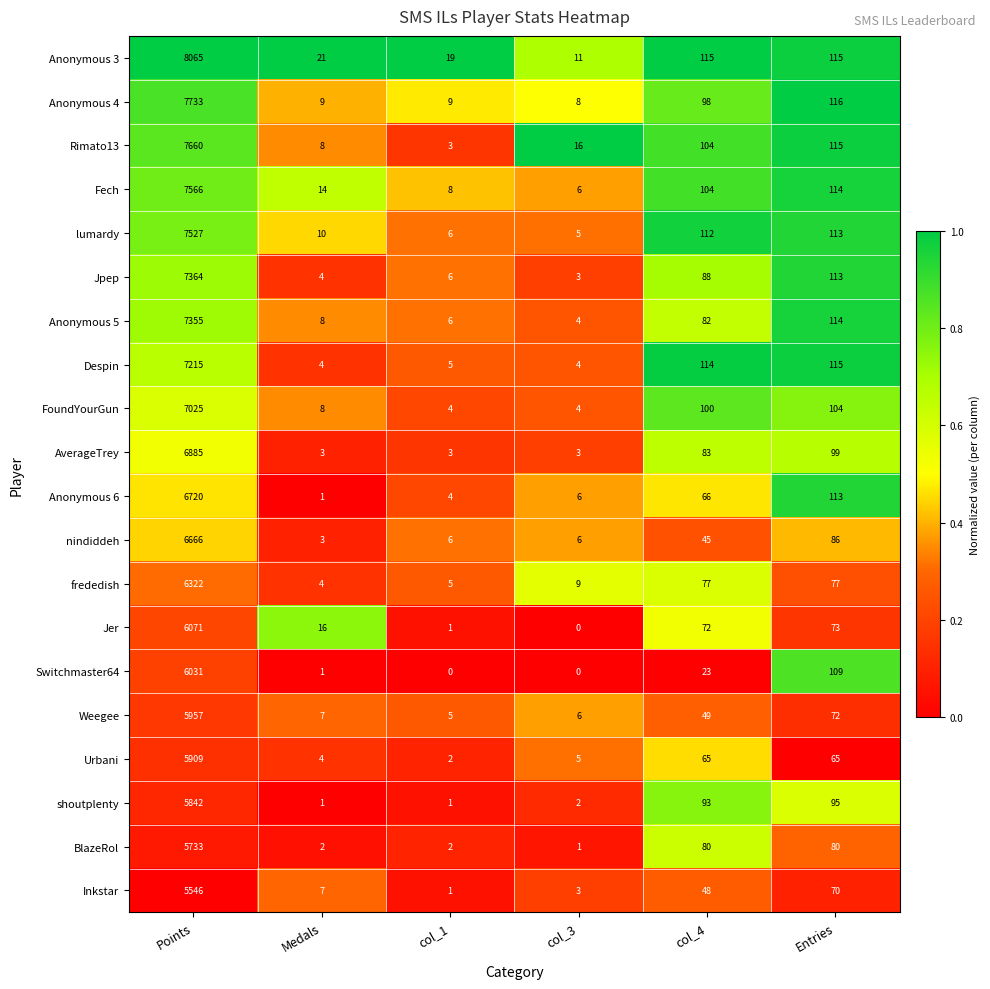

Which category has the lowest value in the Rimato13 series?

col_1